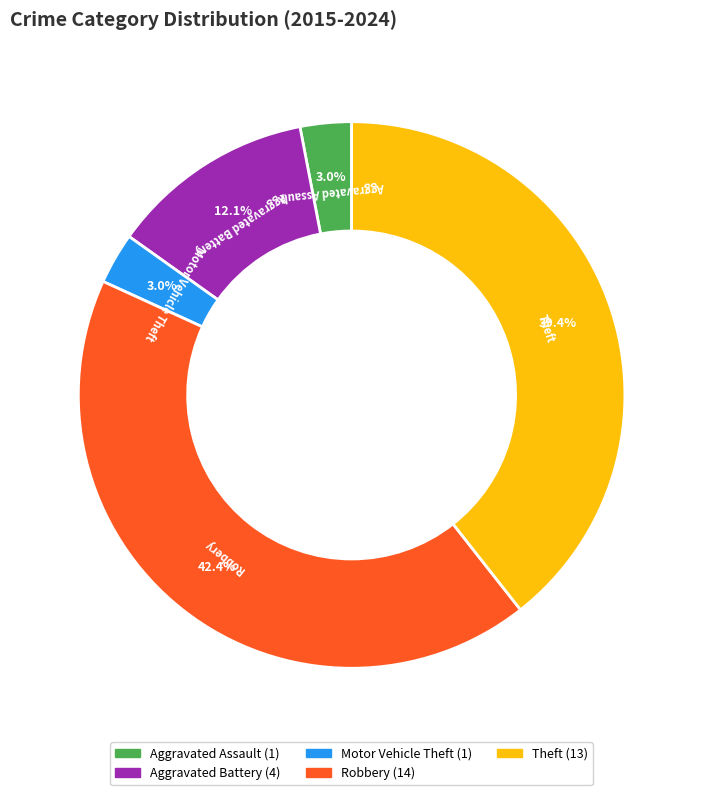

To the nearest percent, what percentage of the pie is Aggravated Battery?

12%